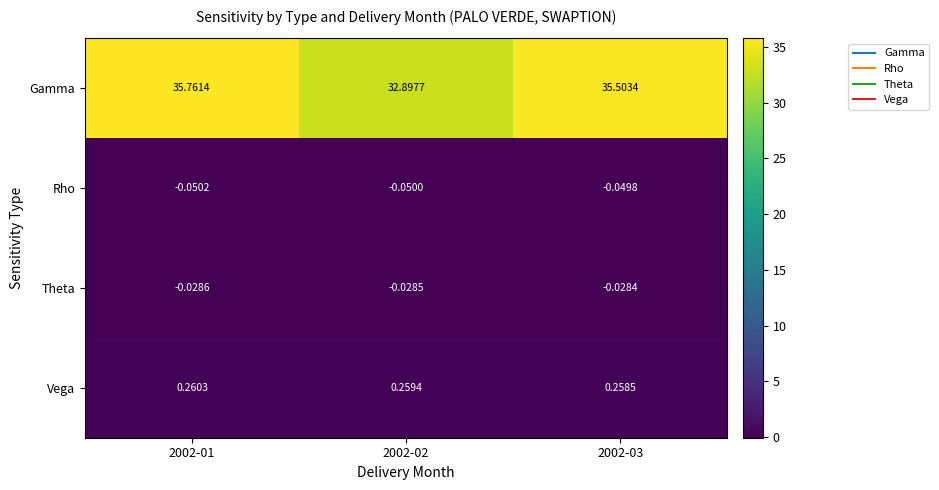

Between 2002-01 and 2002-03, which series saw the biggest shift?

Gamma